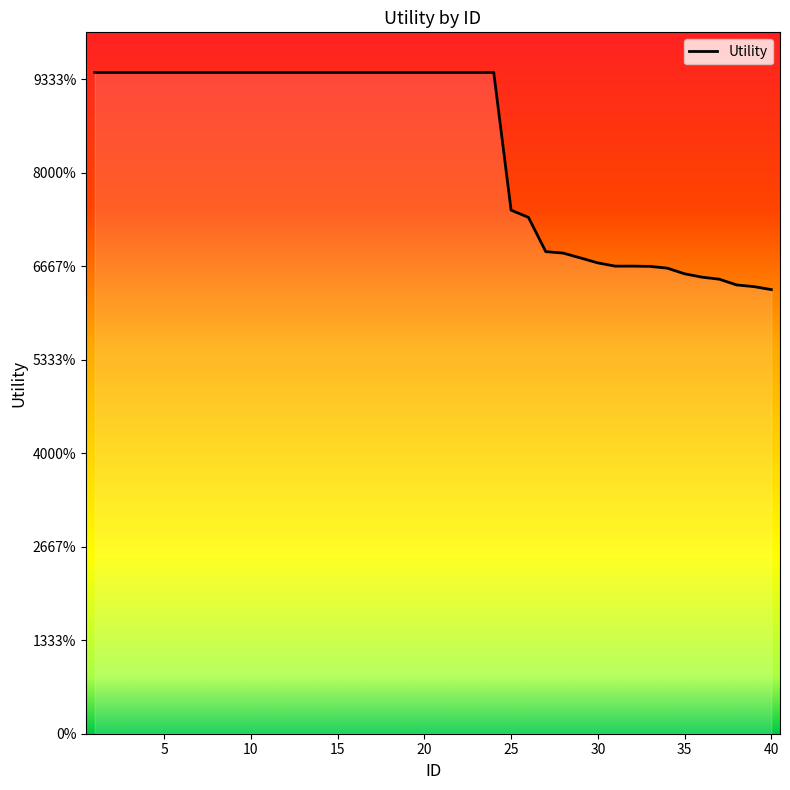

List the labels in order of value, largest first.

1, 2, 3, 4, 5, 6, 7, 8, 9, 10, 11, 12, 13, 14, 15, 16, 17, 18, 19, 20, 21, 22, 23, 24, 25, 26, 27, 28, 29, 30, 31, 32, 33, 34, 35, 36, 37, 38, 39, 40